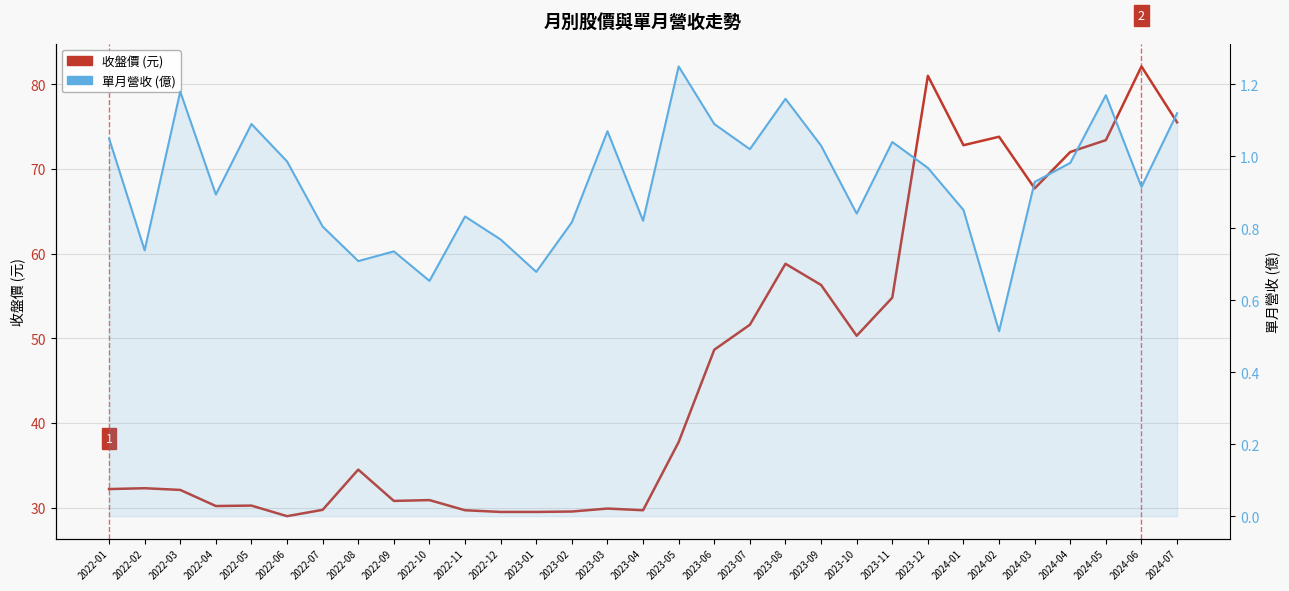

The 單月營收 (億) series shows 0.8 at 2022-12. True or false?

True